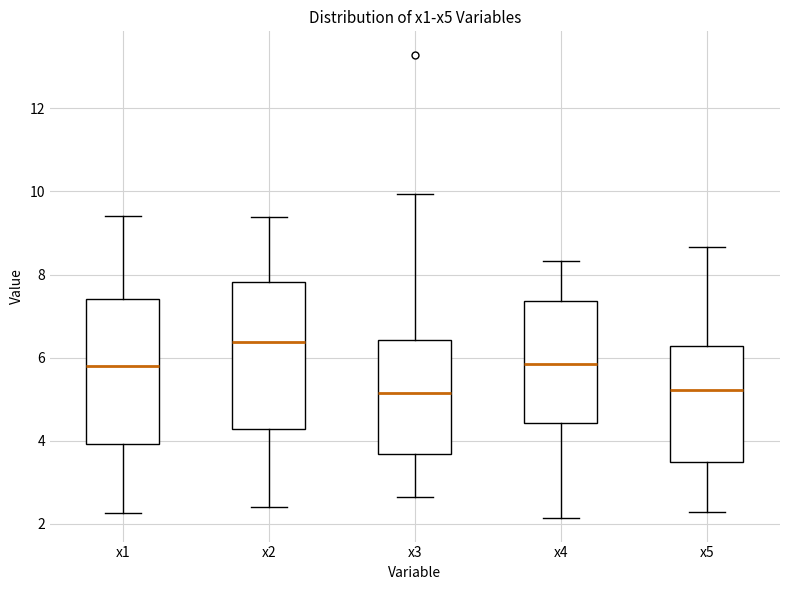

Where does the upper whisker of the box for x1 end on the y-axis? The values are not printed on the chart, so give them approximately, as read against the axis.

9.4